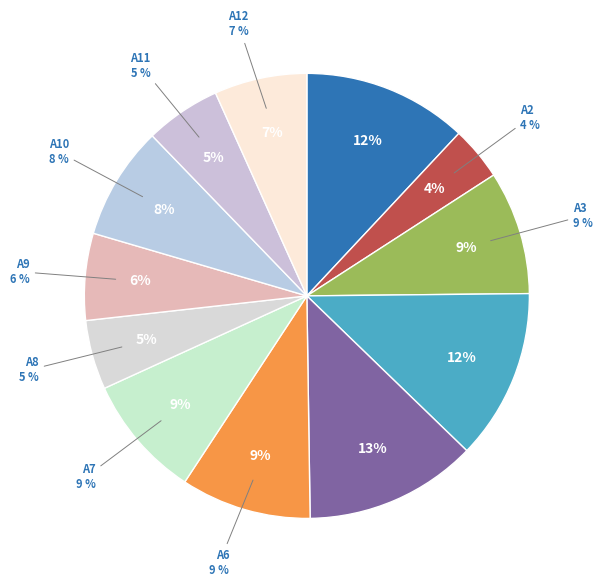

Approximately how many times larger is the value at A5 compared to A8?

2.5